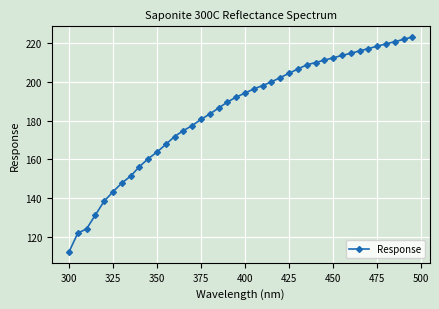

How many distinct data groups are displayed?

1